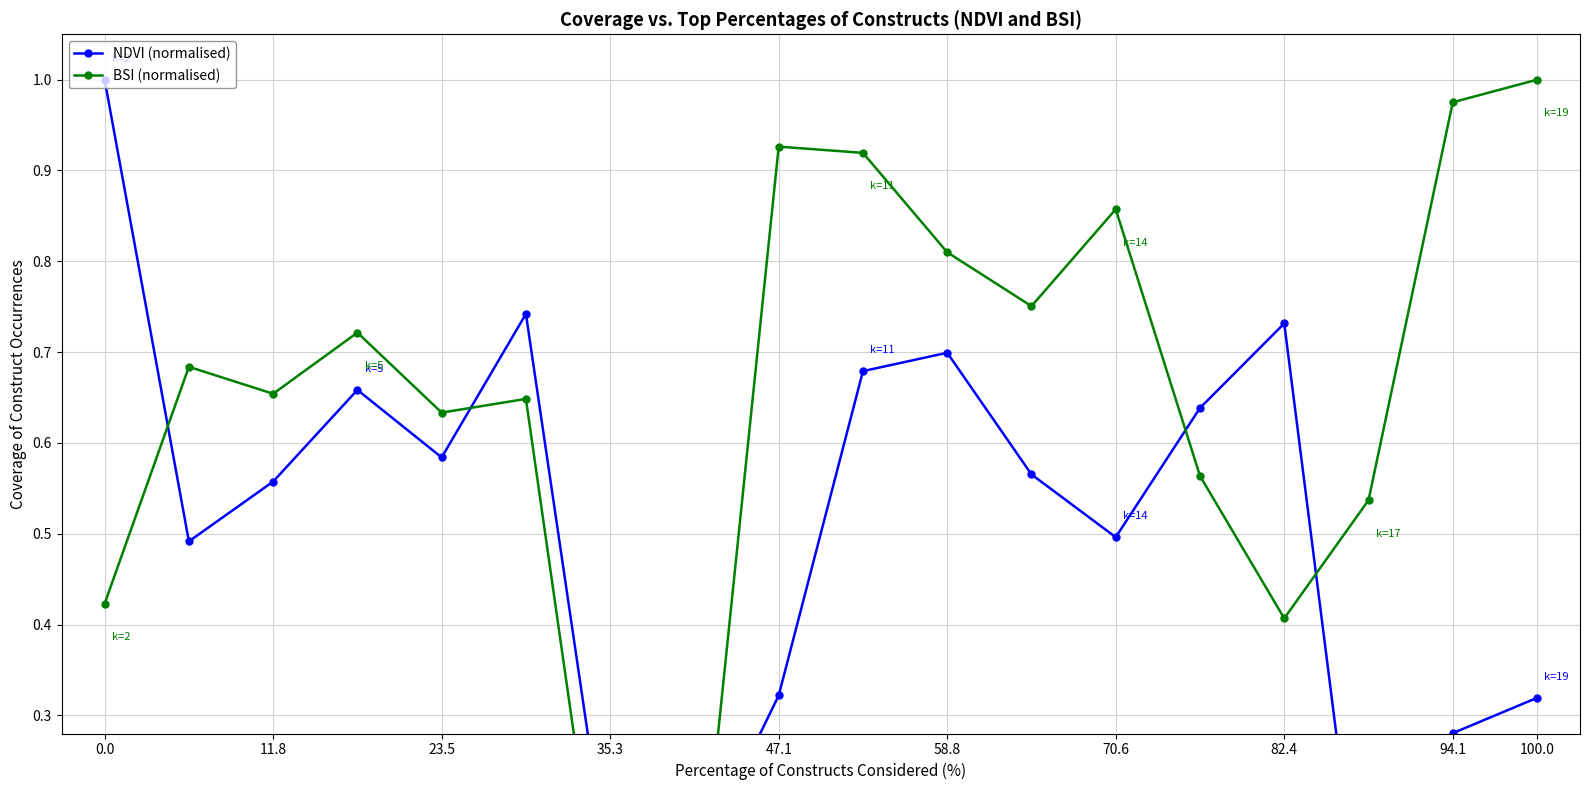

At how many categories does at least one series exceed 0?

18